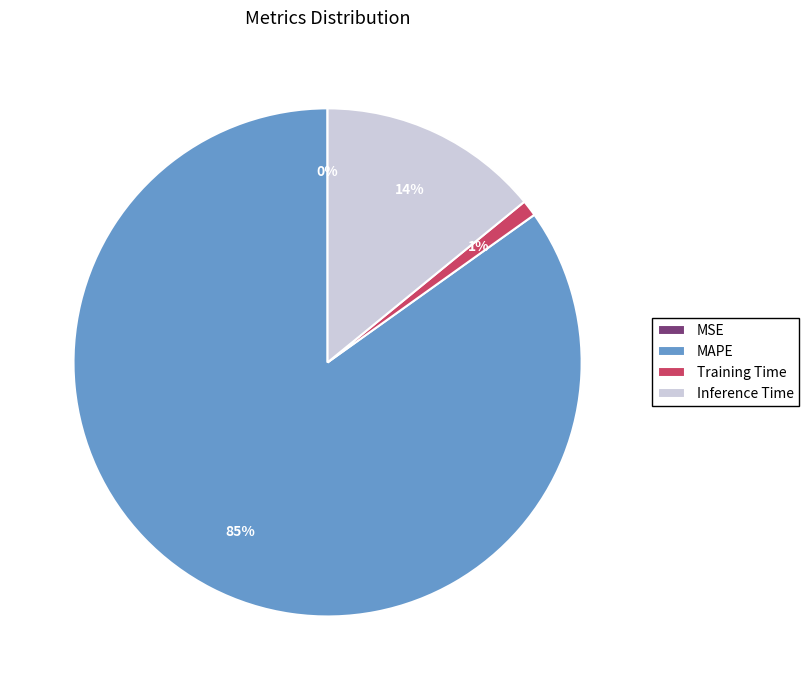

Which category has the biggest portion of the pie?

MAPE